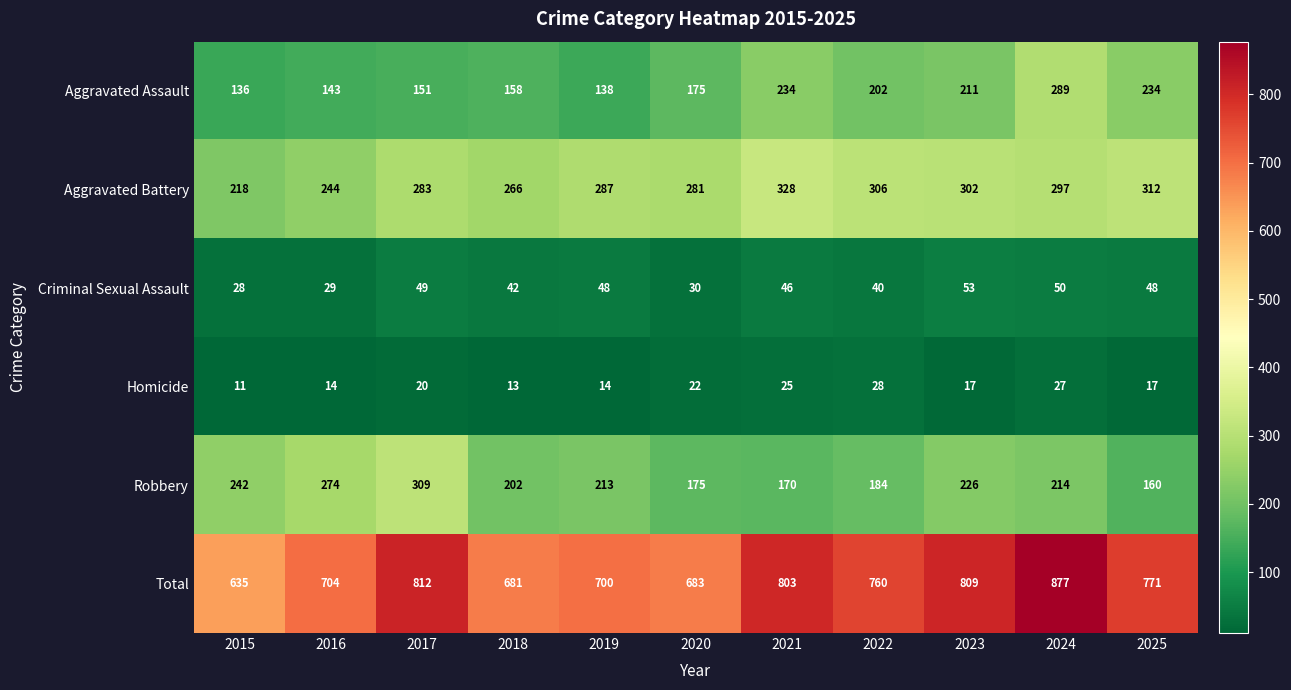

The Homicide series shows 27 at 2024. True or false?

True